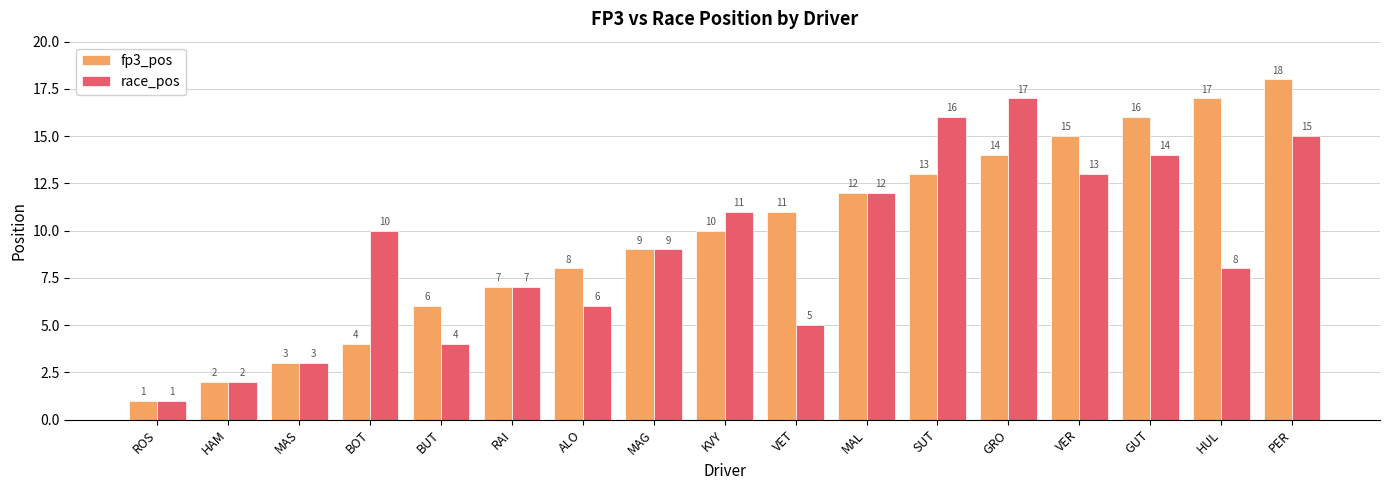

What position from the right is BUT?

13